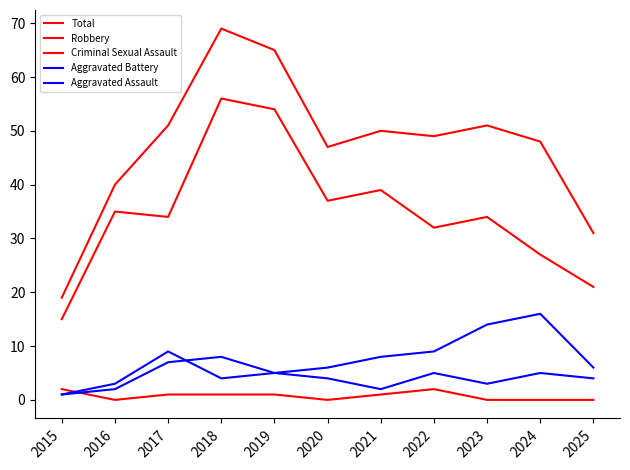

What is the value of the Total point at the 7th from the left?

50